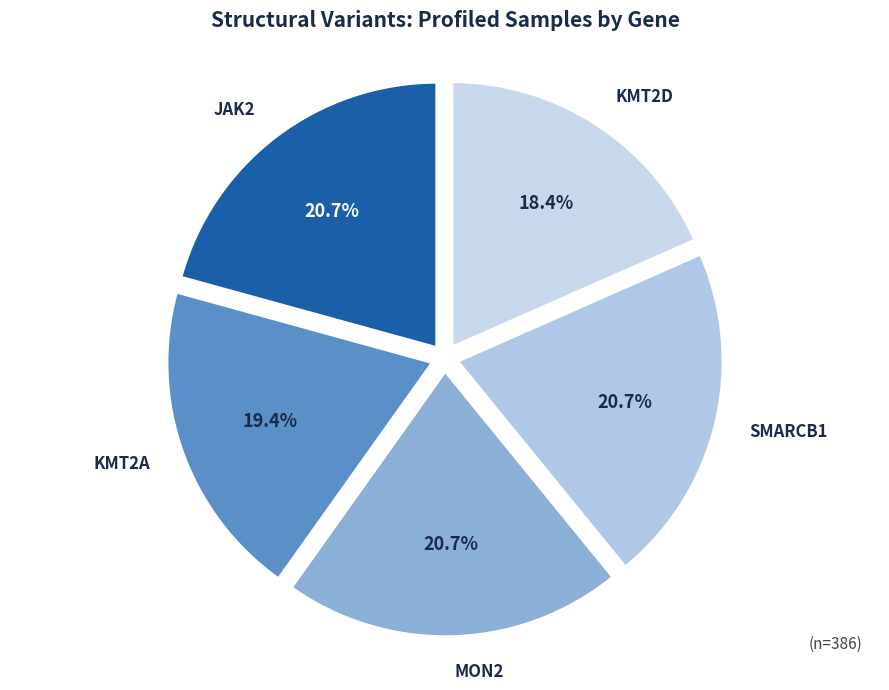

Is SMARCB1 the majority of the pie?

No